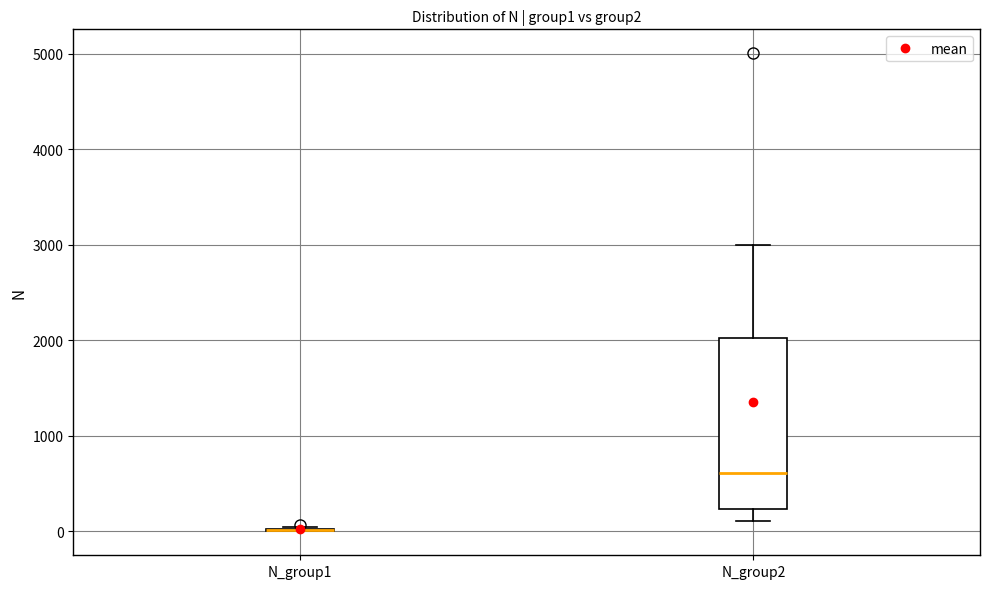

Comparing the boxes themselves (not the whiskers), which one is the tallest?

N_group2